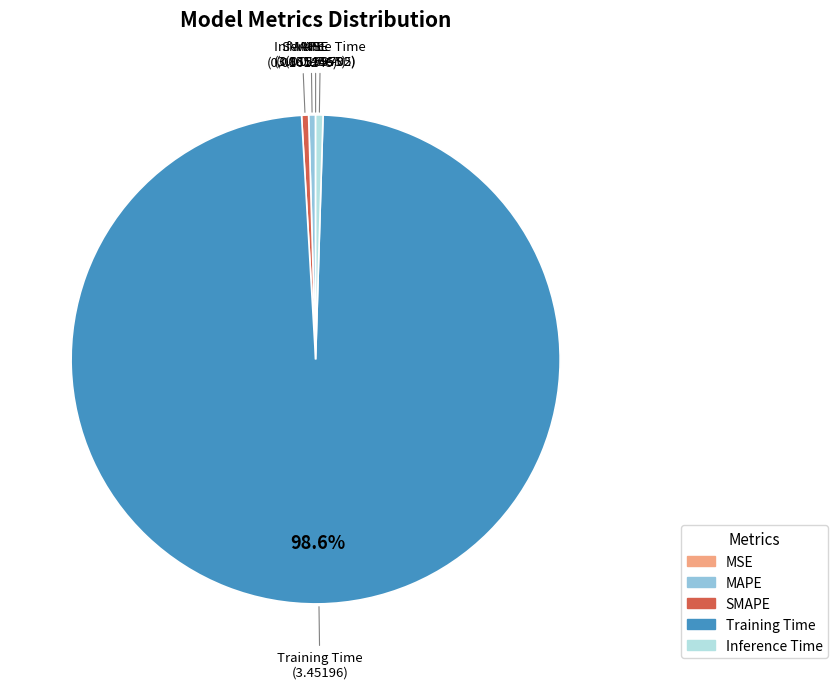

What is the majority slice?

Training Time